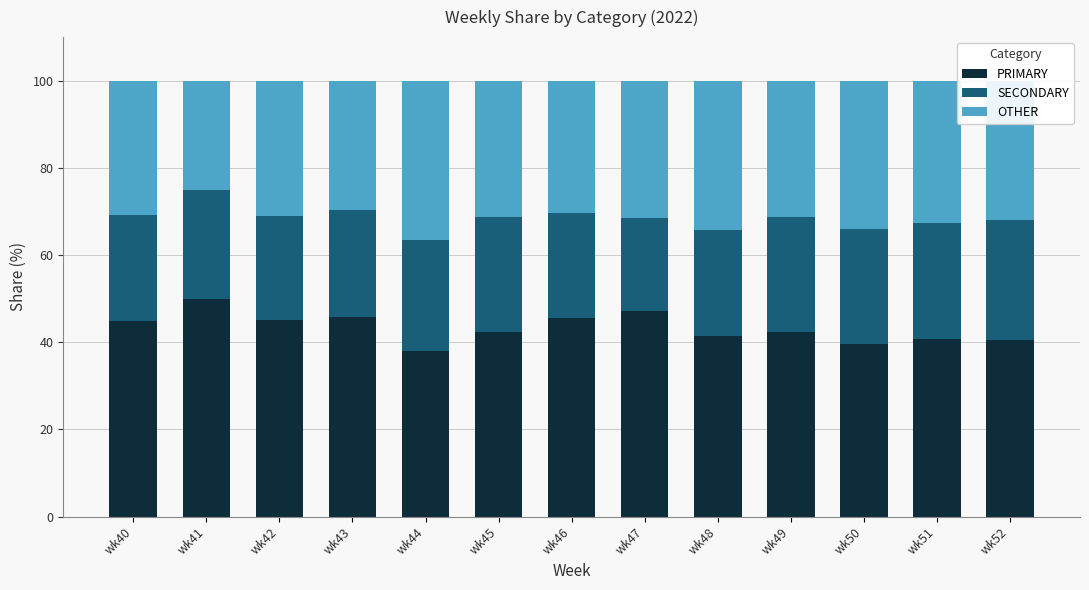

What is the total value across all series at wk44?

100.0